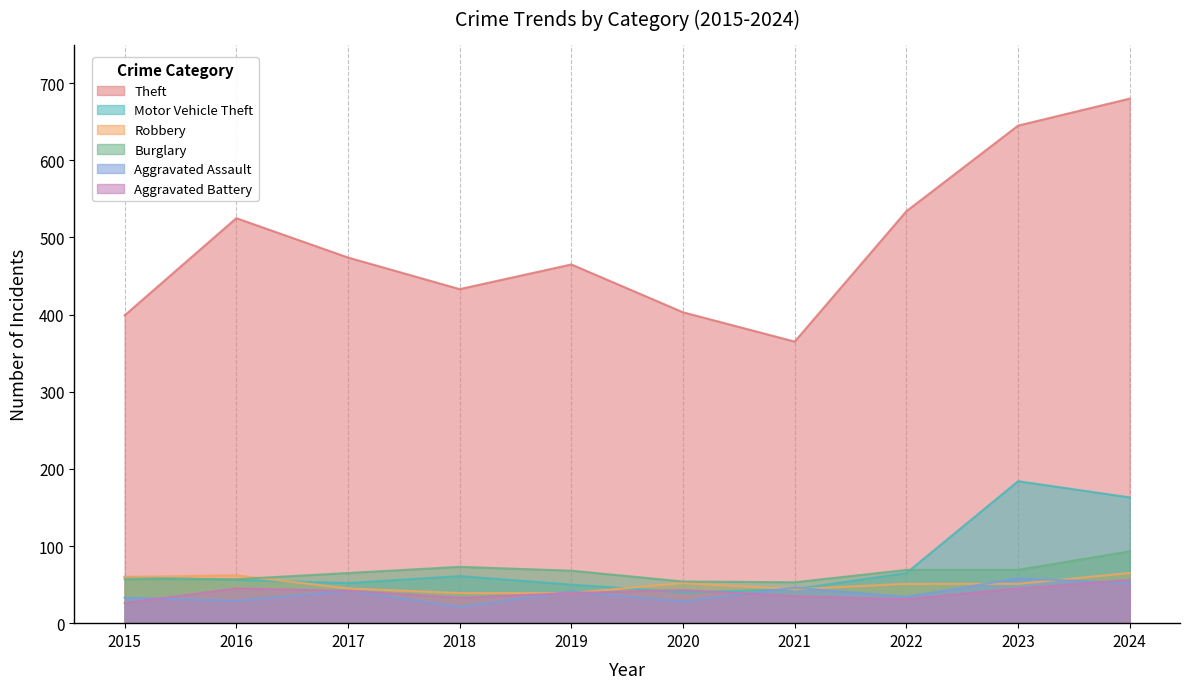

What is the difference between the maximum and minimum values in the Robbery series?

26